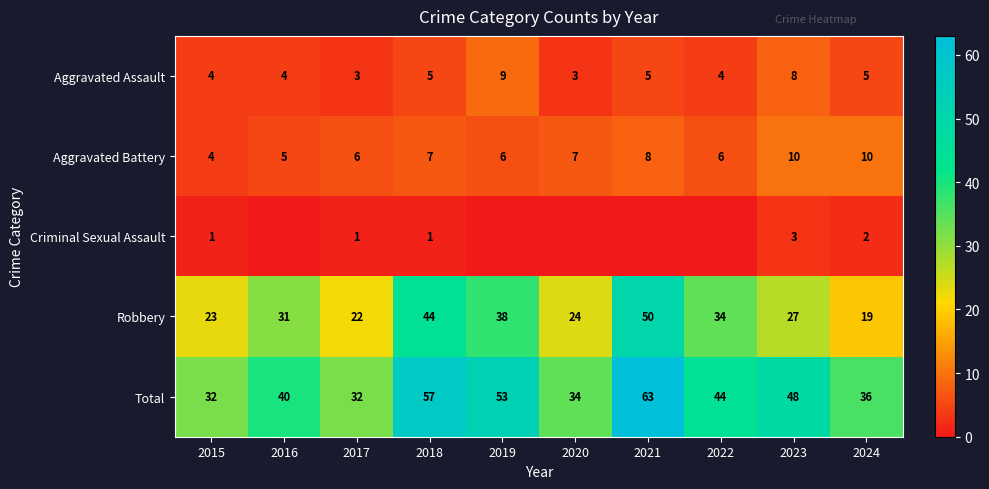

What is the highest value of the Total series?

63